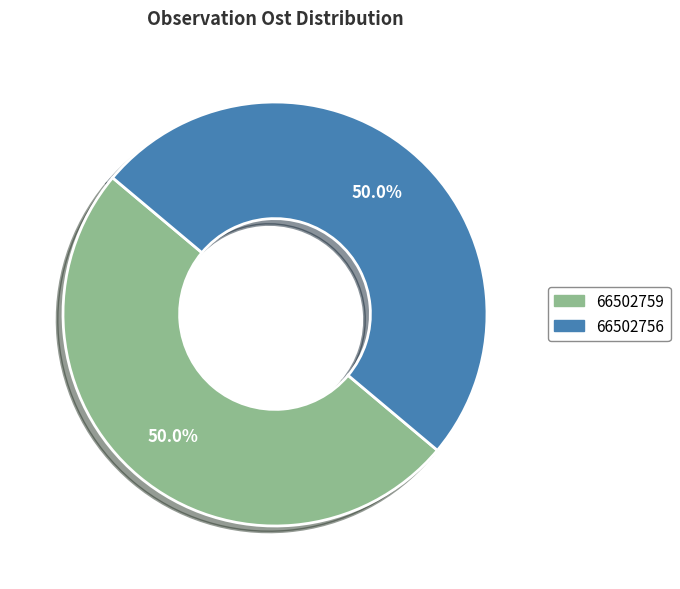

What percentage is NOT represented by 66502756?

50.0%